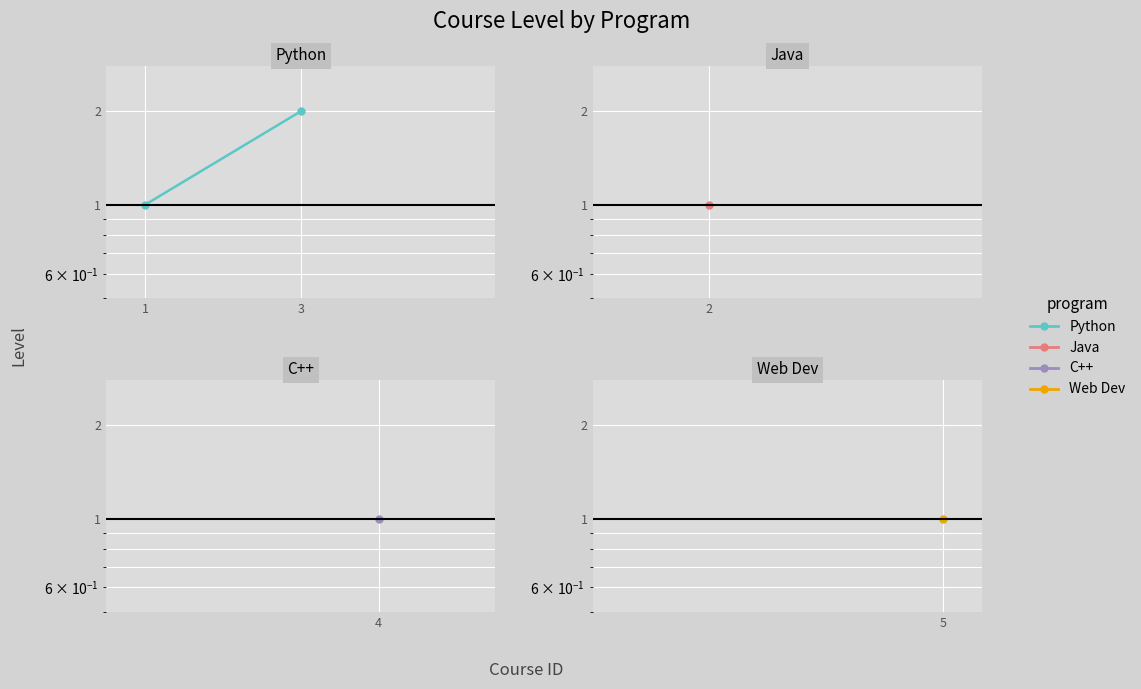

What is the change in value from 1 to 3?

+1